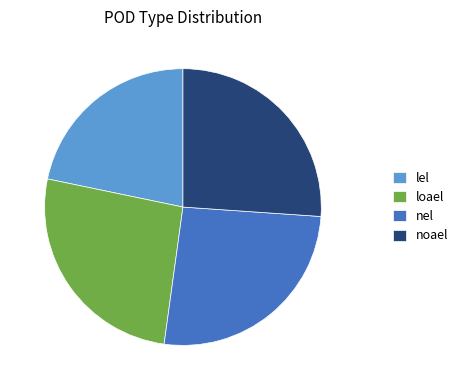

True or false: noael accounts for 26% of the total.

True